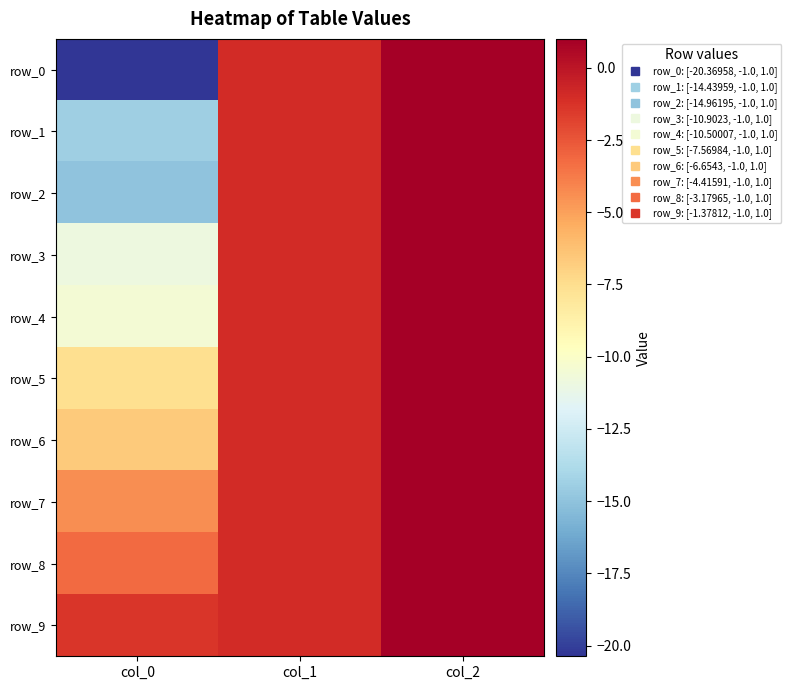

The value of row_2 at col_2 is 1.0. True or false?

True